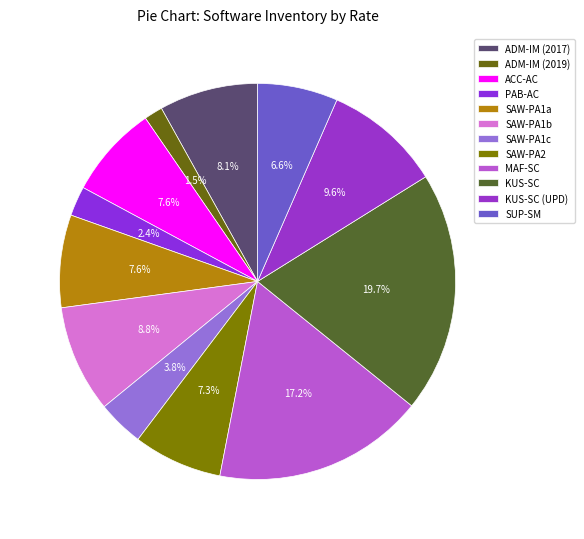

Which slice is the largest?

KUS-SC